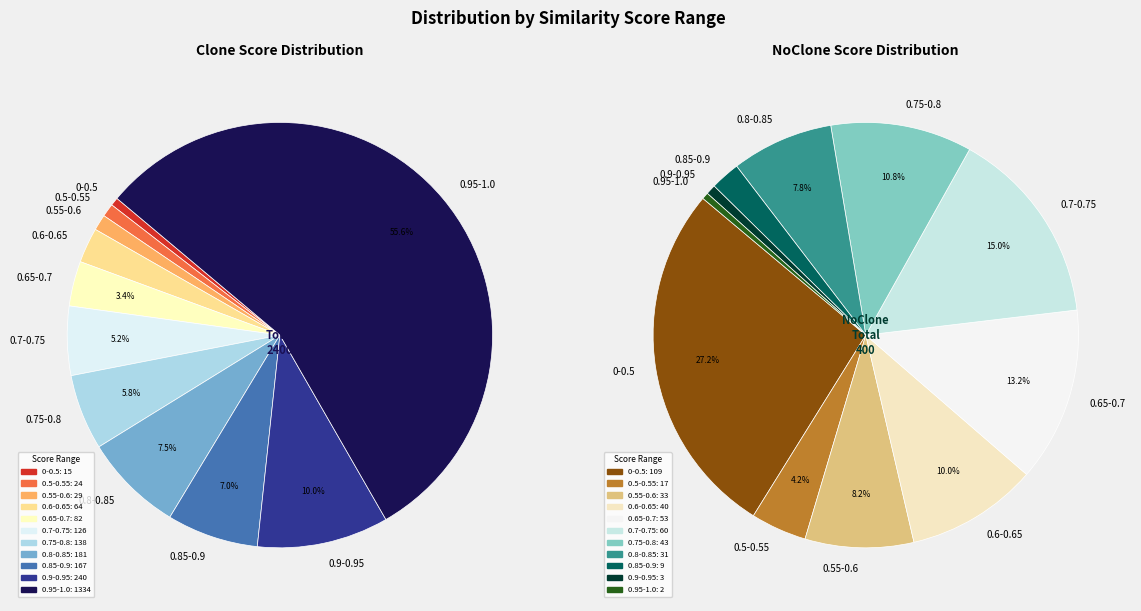

What is the total percentage of 0.7-0.75 and 0.55-0.6?

6.5%